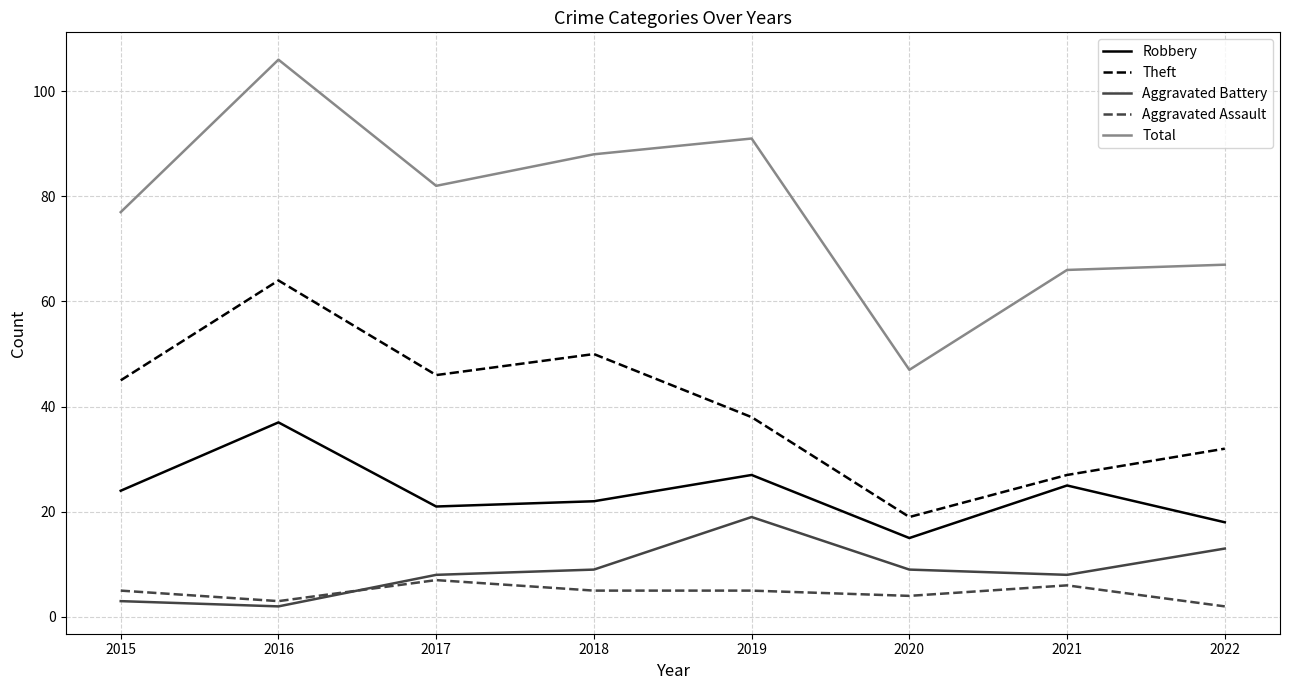

What is the highest value of the Total series?

106